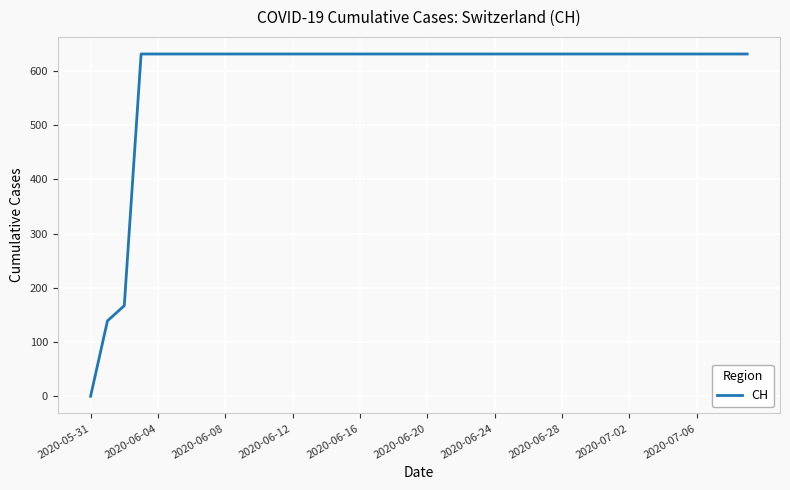

What is the greatest value displayed?

631